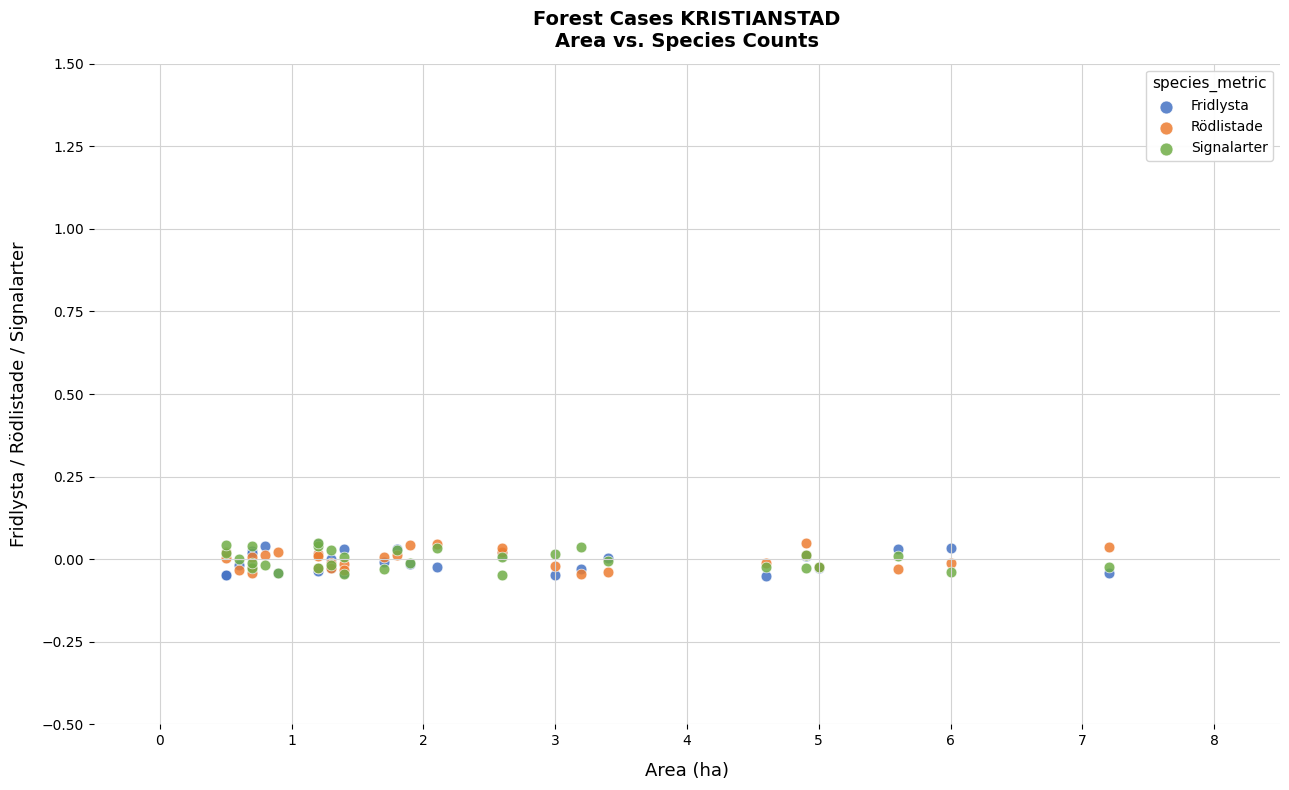

What are all the series names shown in the legend?

Fridlysta, Rödlistade, Signalarter